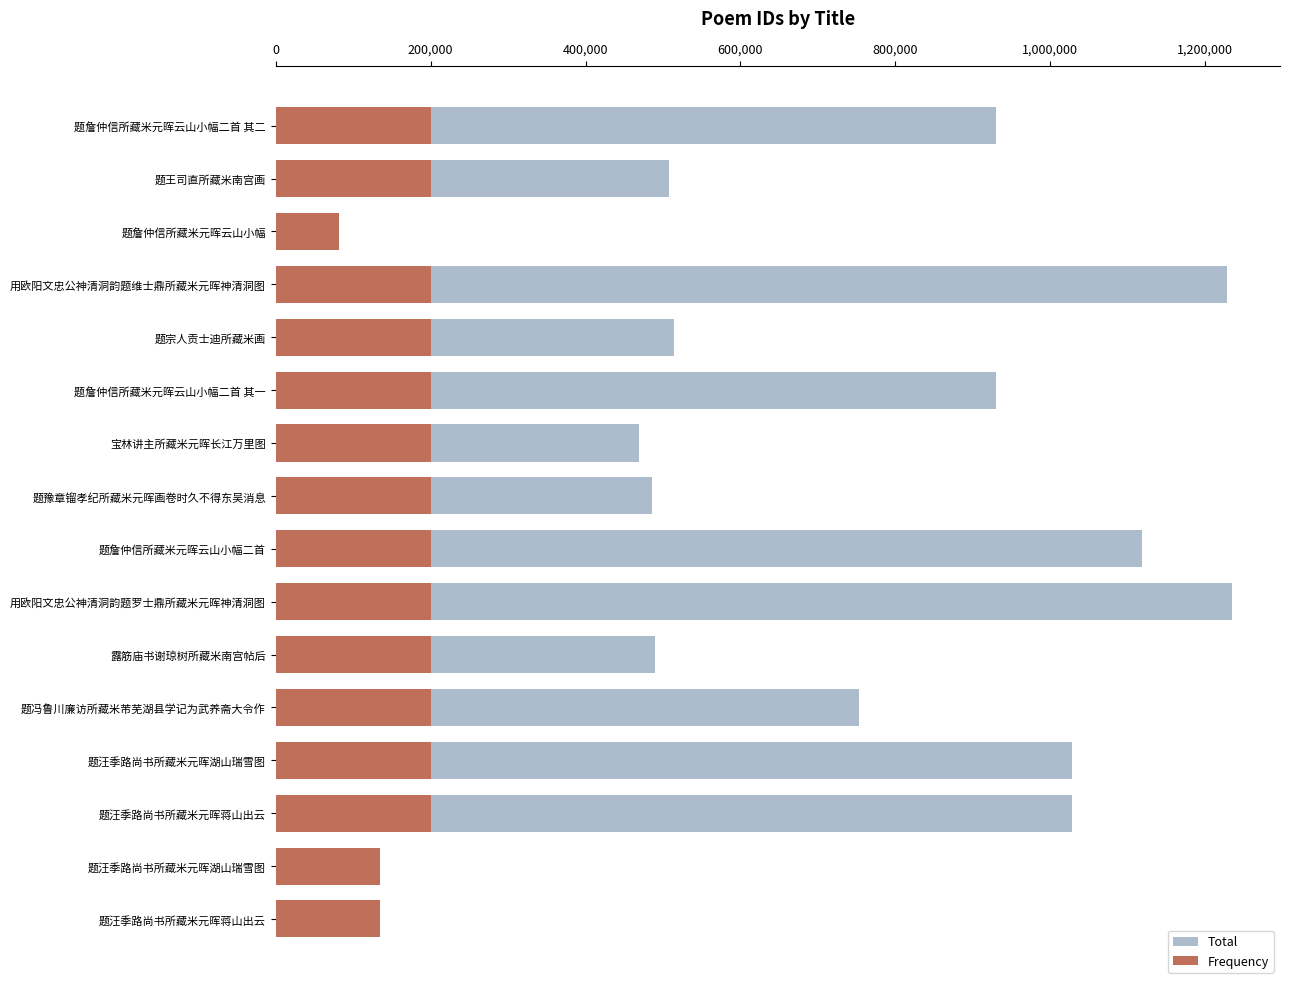

Are the bars horizontal?

Yes